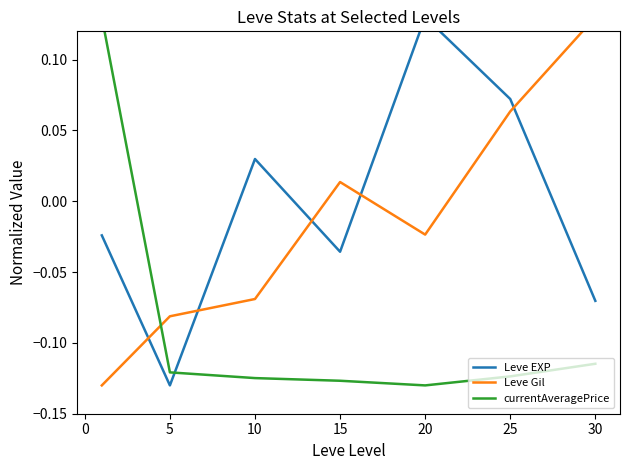

What is the difference between the second highest and second lowest values in the Leve Gil series?

0.1